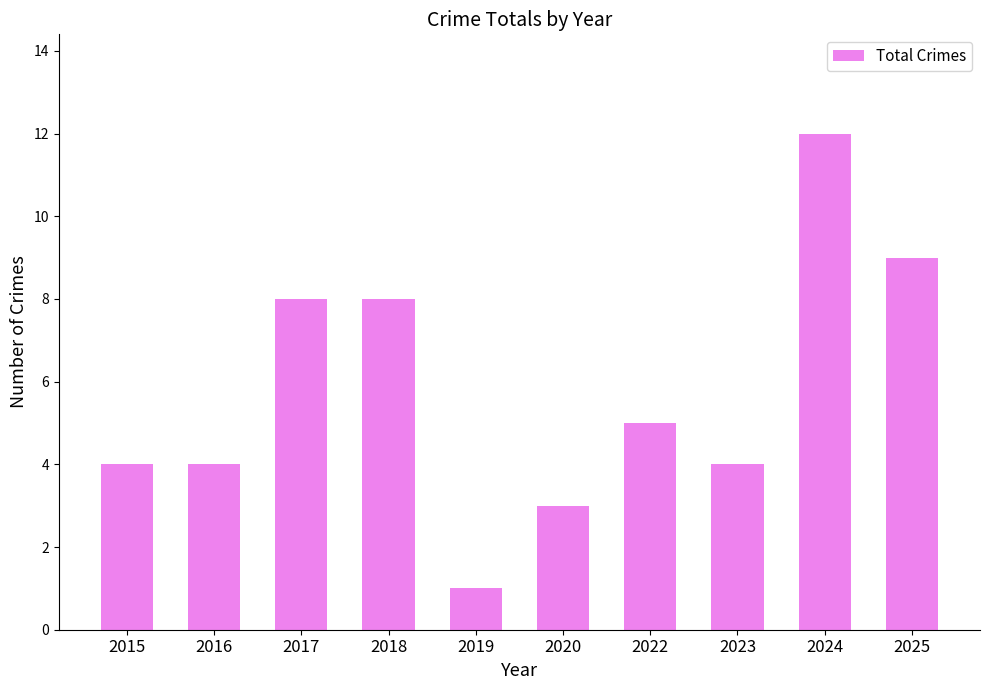

How many data points are less than 5?

5